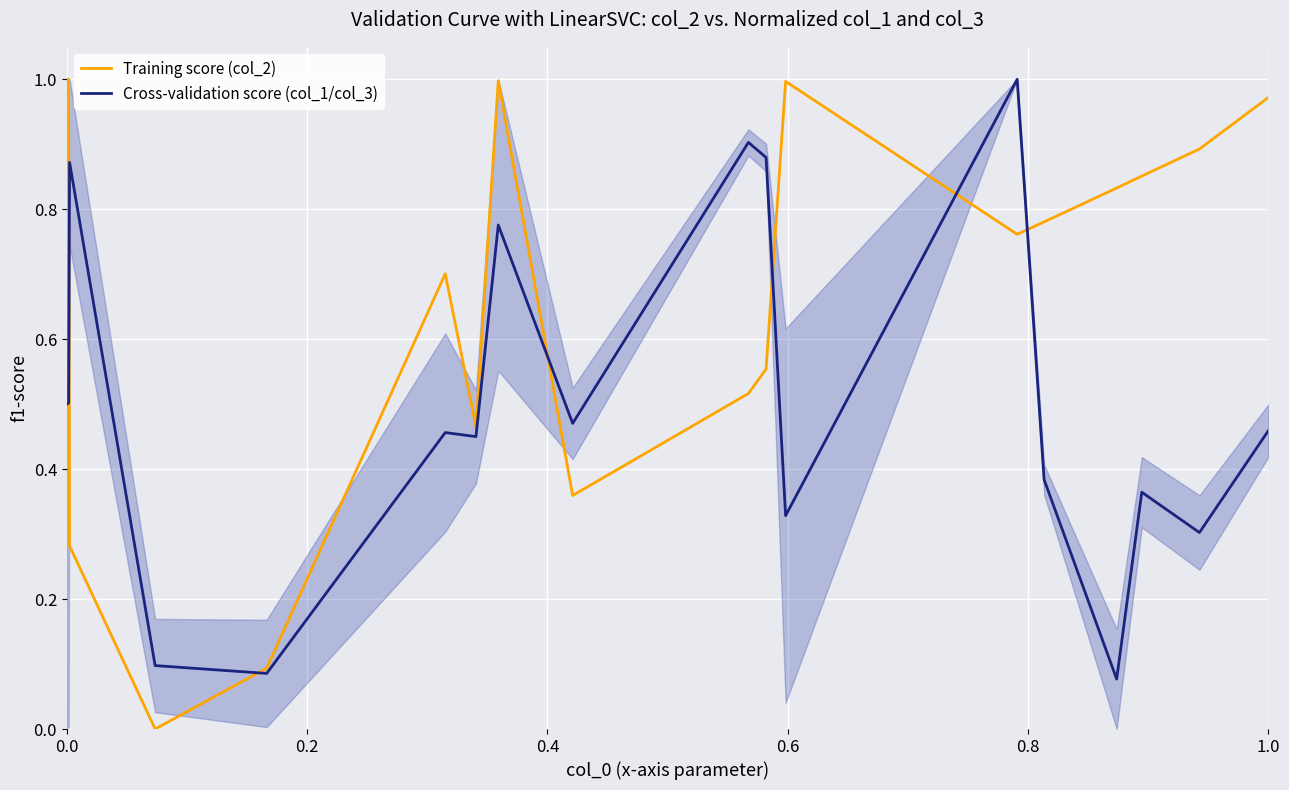

Which series ends up on top after the final intersection of Cross-validation score (col_1/col_3) and Training score (col_2)?

Training score (col_2)